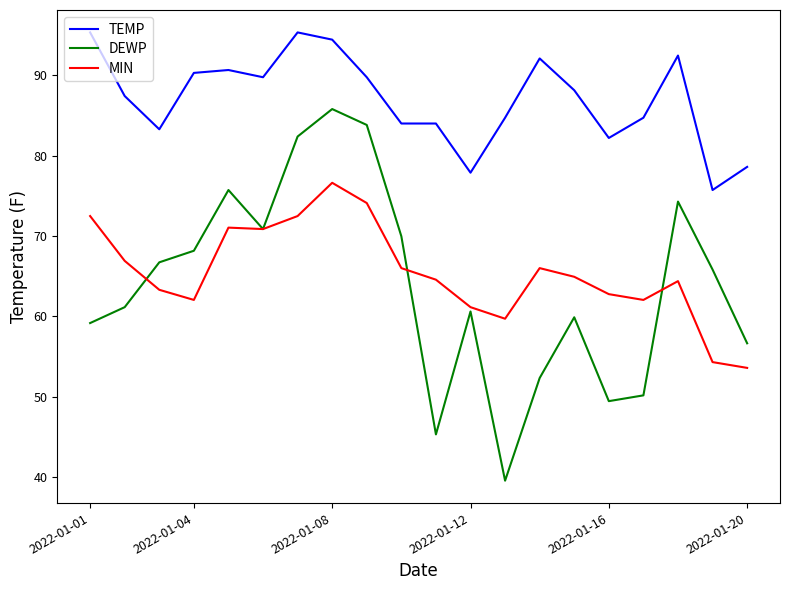

True or false: MIN has more than 1 interior local peaks.

True